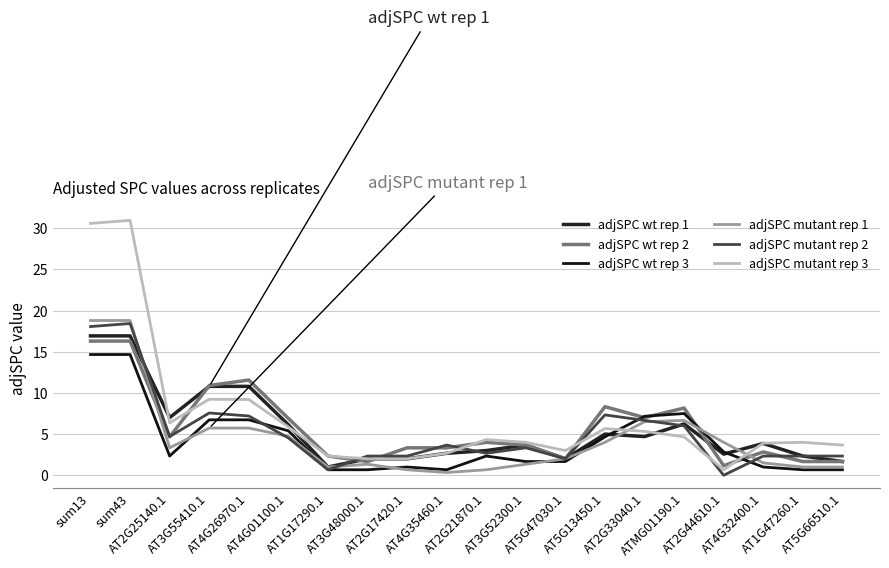

Reading right to left, list all the values displayed in this chart.

adjSPC wt rep 1: AT5G66510.1=1.7	AT1G47260.1=2.3	AT4G32400.1=3.9	AT2G44610.1=2.6	ATMG01190.1=6.2	AT2G33040.1=4.7	AT5G13450.1=5.0	AT5G47030.1=2.0	AT3G52300.1=3.7	AT2G21870.1=3.0	AT4G35460.1=2.7	AT2G17420.1=2.0	AT3G48000.1=2.0	AT1G17290.1=1.0	AT4G01100.1=6.1	AT4G26970.1=10.8	AT3G55410.1=10.8	AT2G25140.1=7.0	sum43=16.9	sum13=16.9
adjSPC wt rep 2: AT5G66510.1=1.7	AT1G47260.1=1.7	AT4G32400.1=2.8	AT2G44610.1=1.2	ATMG01190.1=8.2	AT2G33040.1=7.0	AT5G13450.1=8.3	AT5G47030.1=2.0	AT3G52300.1=3.7	AT2G21870.1=4.0	AT4G35460.1=3.3	AT2G17420.1=3.3	AT3G48000.1=1.7	AT1G17290.1=2.3	AT4G01100.1=6.9	AT4G26970.1=11.6	AT3G55410.1=10.9	AT2G25140.1=4.7	sum43=16.3	sum13=16.3
adjSPC wt rep 3: AT5G66510.1=0.7	AT1G47260.1=0.7	AT4G32400.1=1.0	AT2G44610.1=2.8	ATMG01190.1=7.5	AT2G33040.1=7.2	AT5G13450.1=4.7	AT5G47030.1=1.7	AT3G52300.1=1.7	AT2G21870.1=2.3	AT4G35460.1=0.7	AT2G17420.1=1.0	AT3G48000.1=0.7	AT1G17290.1=0.7	AT4G01100.1=5.4	AT4G26970.1=6.7	AT3G55410.1=6.7	AT2G25140.1=2.3	sum43=14.7	sum13=14.7
adjSPC mutant rep 1: AT5G66510.1=1.0	AT1G47260.1=1.0	AT4G32400.1=1.5	AT2G44610.1=4.0	ATMG01190.1=6.7	AT2G33040.1=6.5	AT5G13450.1=4.0	AT5G47030.1=2.0	AT3G52300.1=1.3	AT2G21870.1=0.7	AT4G35460.1=0.3	AT2G17420.1=0.7	AT3G48000.1=1.3	AT1G17290.1=1.0	AT4G01100.1=4.7	AT4G26970.1=5.7	AT3G55410.1=5.7	AT2G25140.1=3.3	sum43=18.8	sum13=18.8
adjSPC mutant rep 2: AT5G66510.1=2.3	AT1G47260.1=2.3	AT4G32400.1=2.3	AT2G44610.1=0.0	ATMG01190.1=6.0	AT2G33040.1=6.7	AT5G13450.1=7.3	AT5G47030.1=2.0	AT3G52300.1=3.3	AT2G21870.1=2.7	AT4G35460.1=3.7	AT2G17420.1=2.3	AT3G48000.1=2.3	AT1G17290.1=0.7	AT4G01100.1=4.5	AT4G26970.1=7.2	AT3G55410.1=7.6	AT2G25140.1=4.7	sum43=18.4	sum13=18.1
adjSPC mutant rep 3: AT5G66510.1=3.7	AT1G47260.1=4.0	AT4G32400.1=3.9	AT2G44610.1=0.7	ATMG01190.1=4.7	AT2G33040.1=5.3	AT5G13450.1=5.7	AT5G47030.1=3.0	AT3G52300.1=4.0	AT2G21870.1=4.3	AT4G35460.1=2.7	AT2G17420.1=2.0	AT3G48000.1=2.0	AT1G17290.1=2.3	AT4G01100.1=5.9	AT4G26970.1=9.2	AT3G55410.1=9.2	AT2G25140.1=6.4	sum43=31.0	sum13=30.6